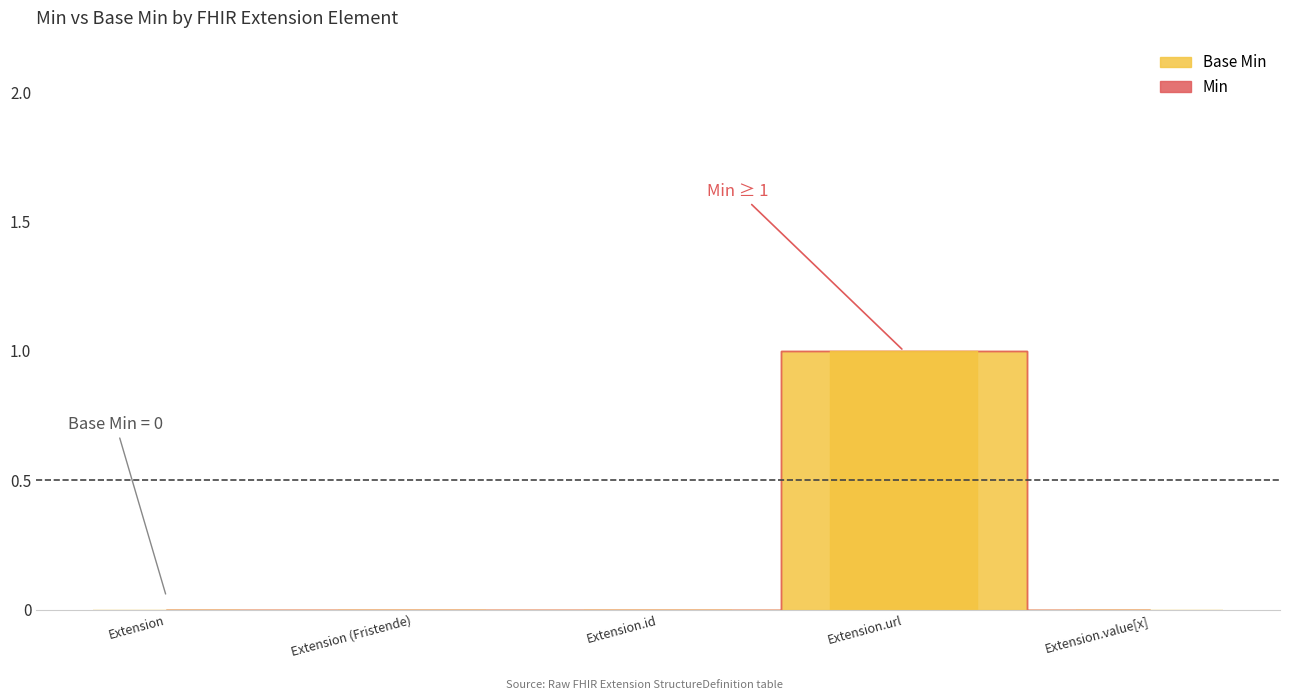

Which series has the largest total across all categories?

Base Min